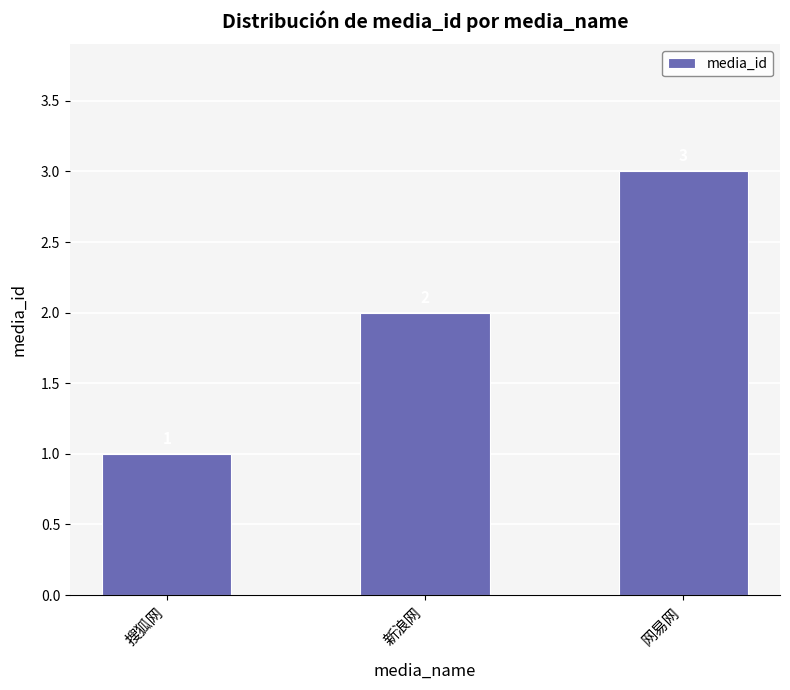

List the labels in order of value, largest first.

网易网, 新浪网, 搜狐网